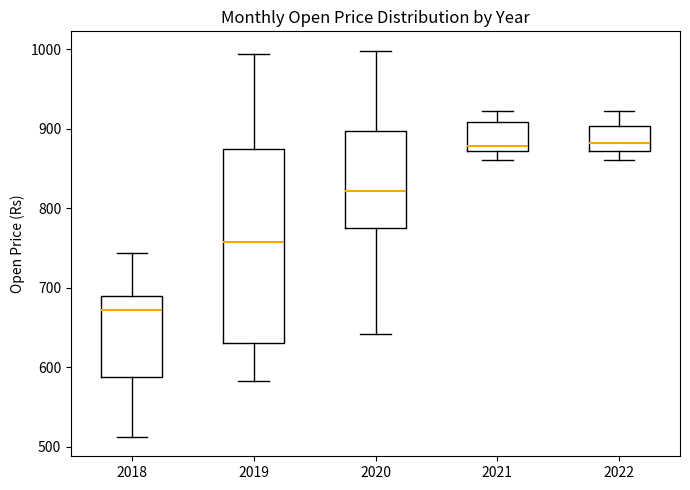

Comparing the boxes themselves (not the whiskers), which one is the tallest?

2019